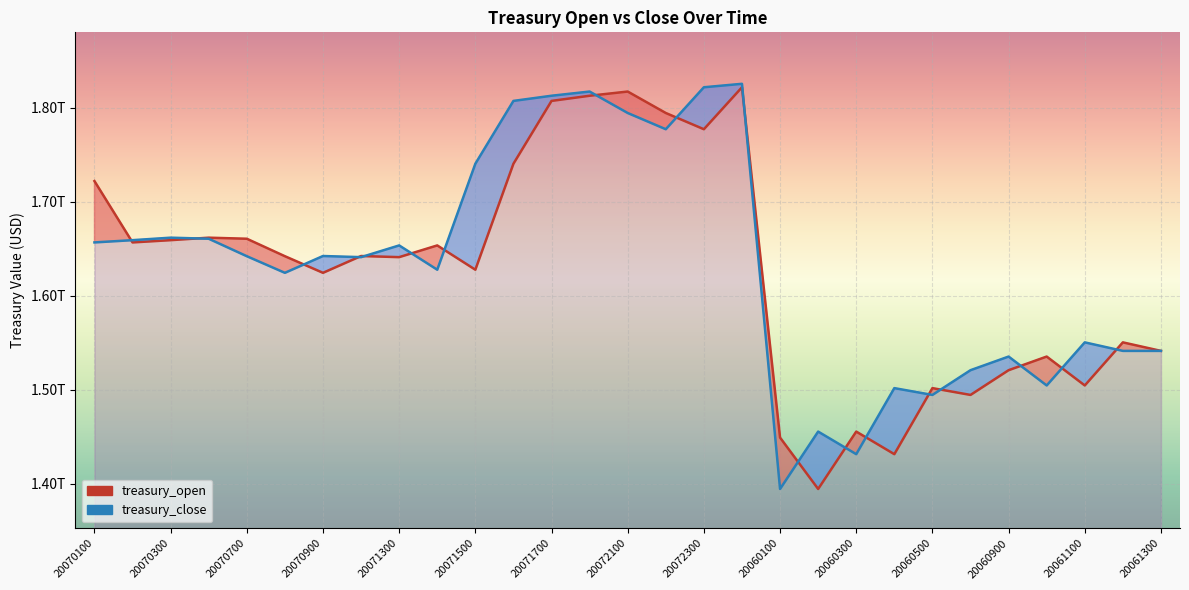

What value does the treasury_open series have at 20060200?

1.4